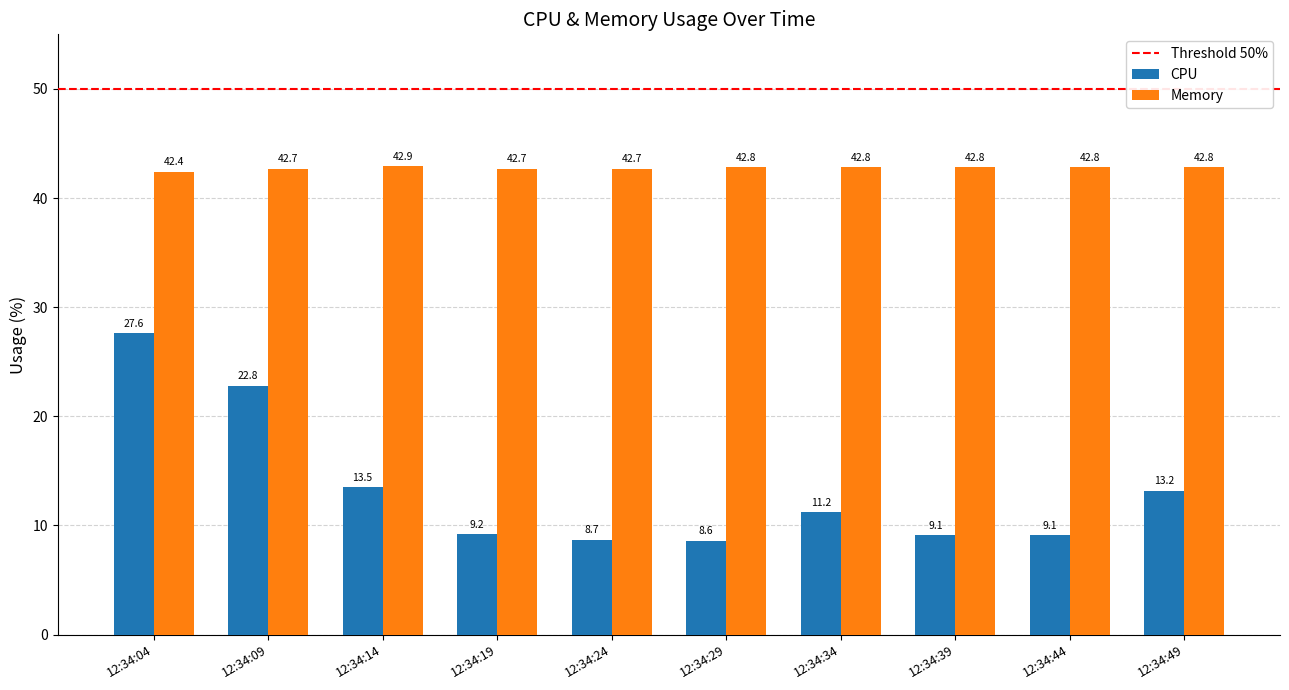

Is it true that Memory equals 42.7 at 12:34:19?

True